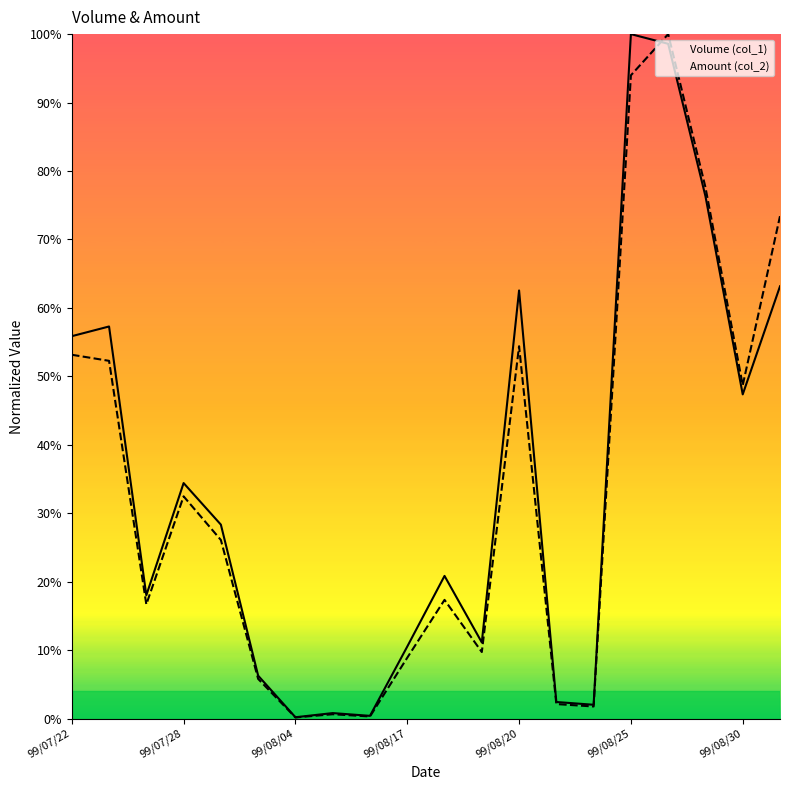

The Volume (col_1) series shows 0.4 at 7. True or false?

False